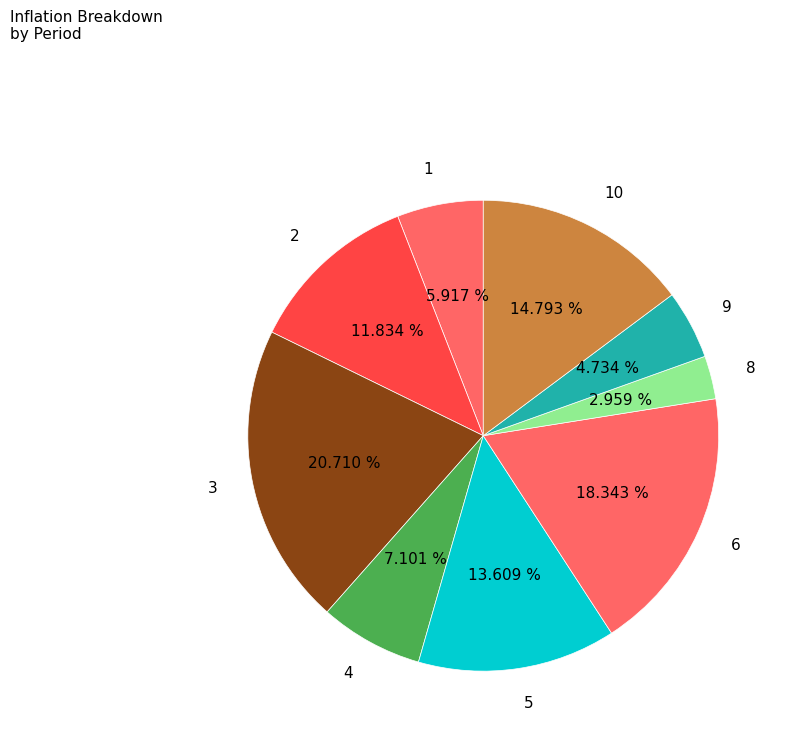

Rank the categories by value from lowest to highest.

8, 9, 1, 4, 2, 5, 10, 6, 3